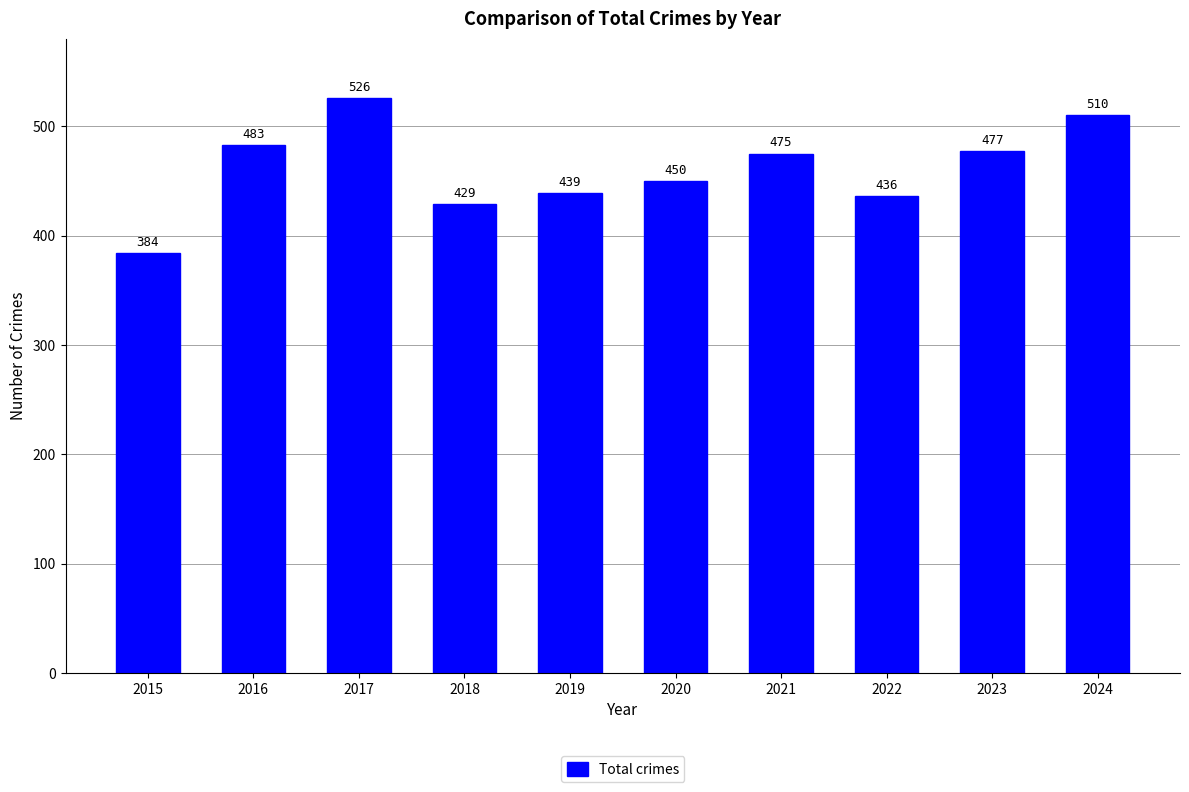

At which label is the value closest to 455?

2020